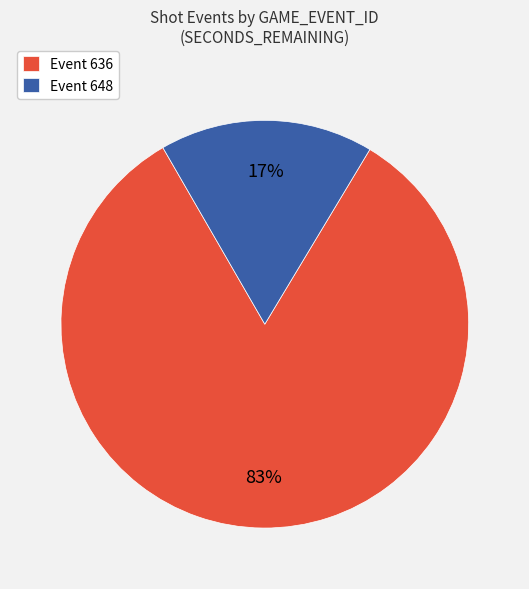

To the nearest percent, what portion does Event 648 represent?

17%